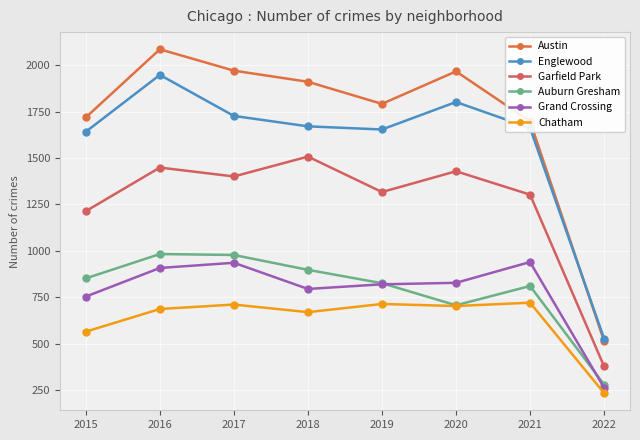

What is the difference between the Grand Crossing values at 2020 and 2018?

33